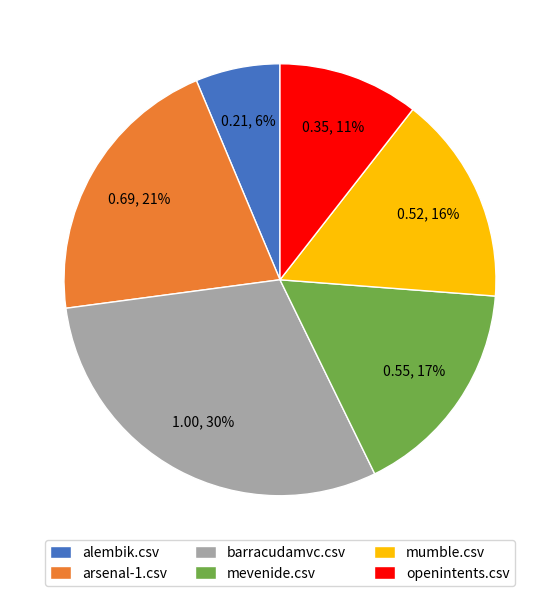

Does any single category account for the majority?

No